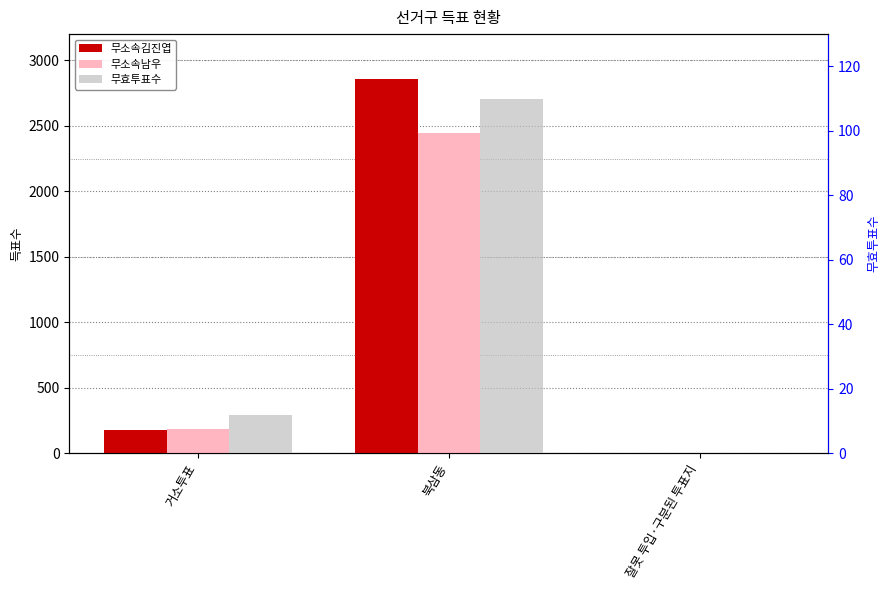

True or false: 무효투표수 has a value of 190 at 북삼동.

False